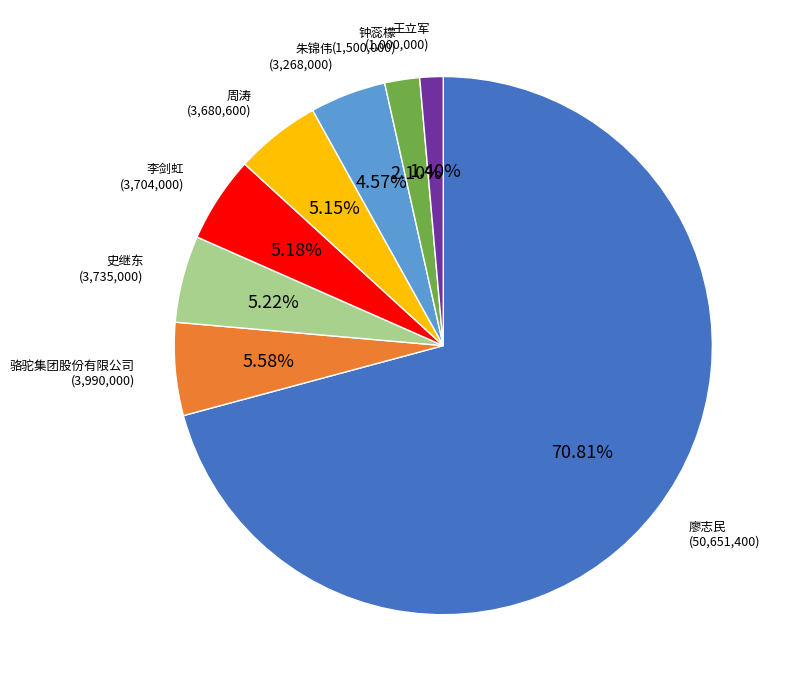

Count the number of slices in the pie.

8